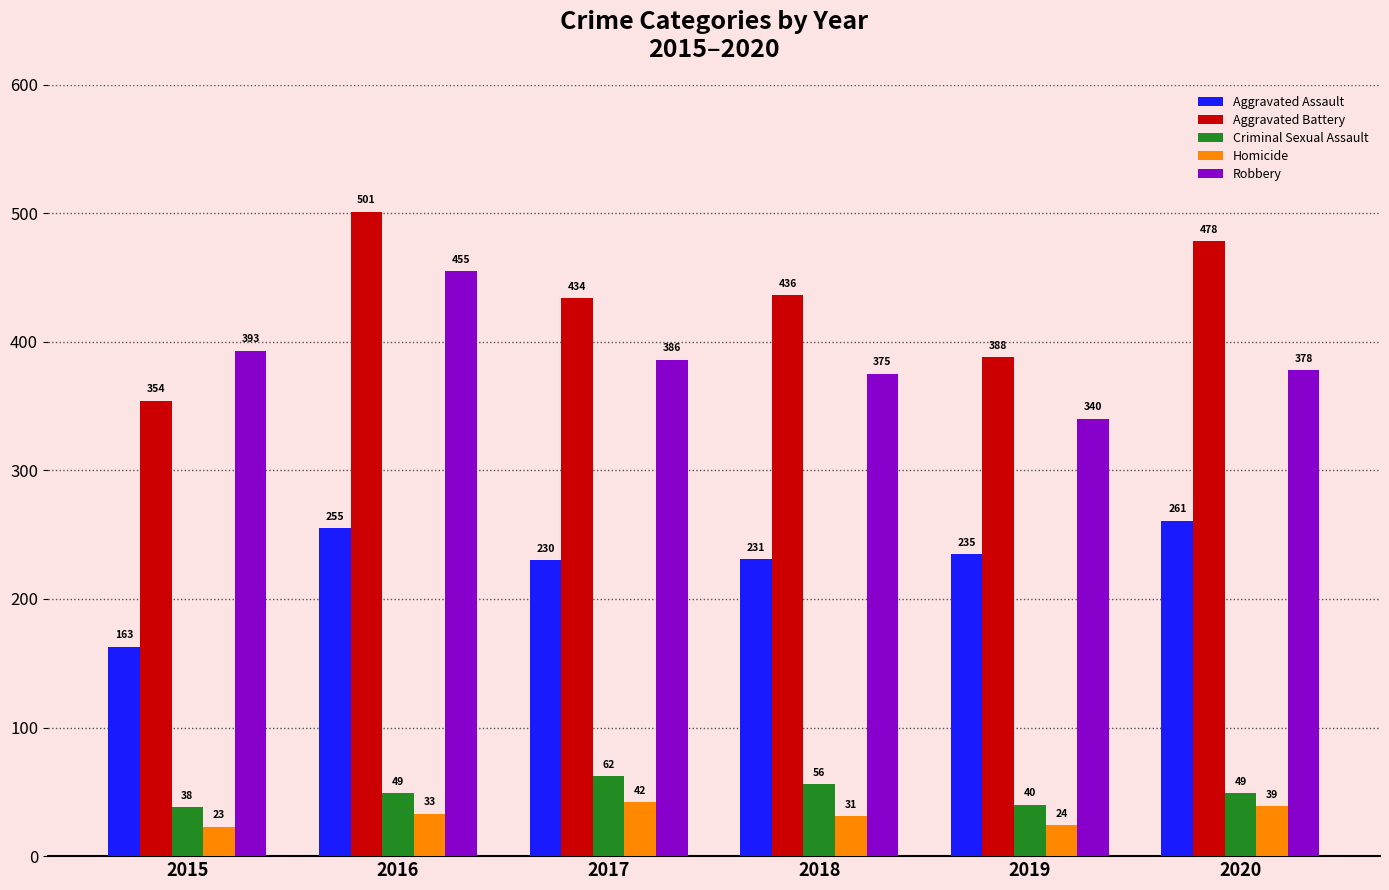

Rank the series at 2017 from highest to lowest value.

Aggravated Battery, Robbery, Aggravated Assault, Criminal Sexual Assault, Homicide